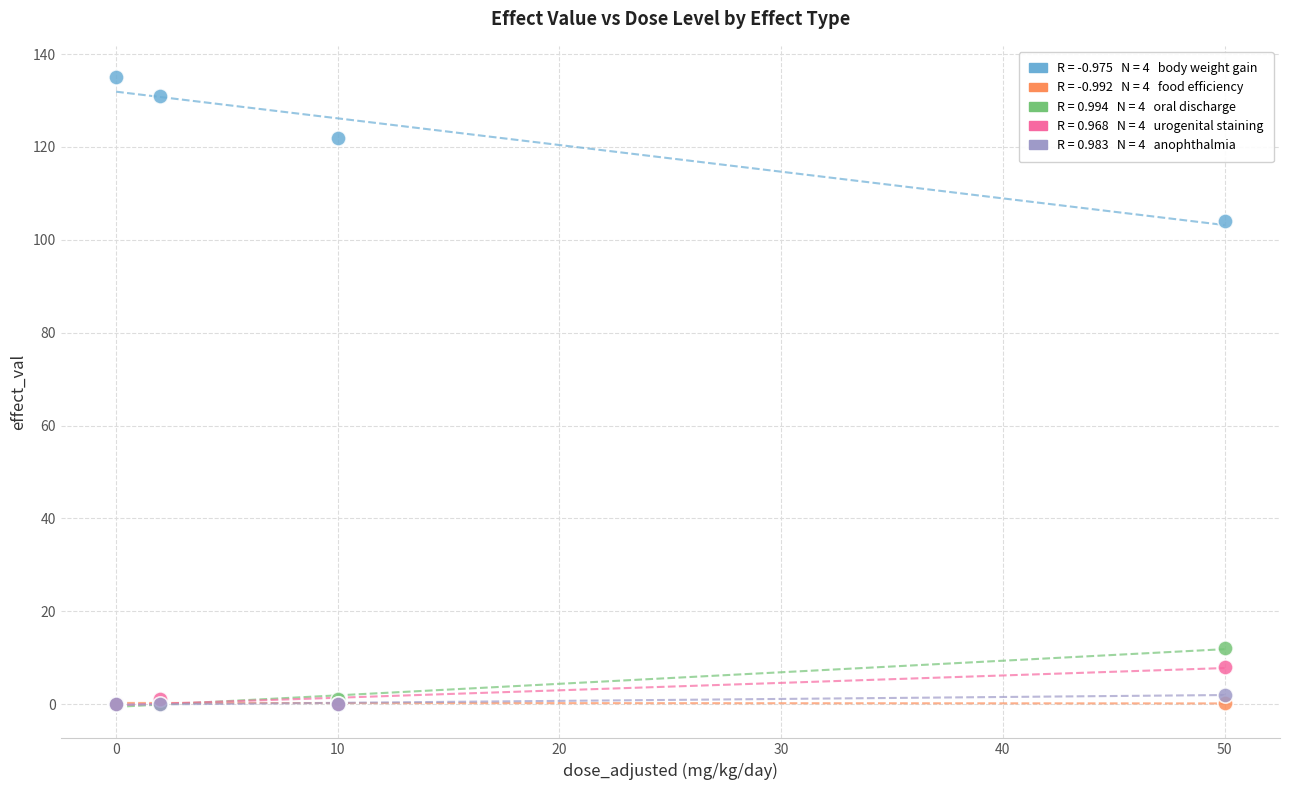

Across all series, what Y value is closest to 67?

104.0